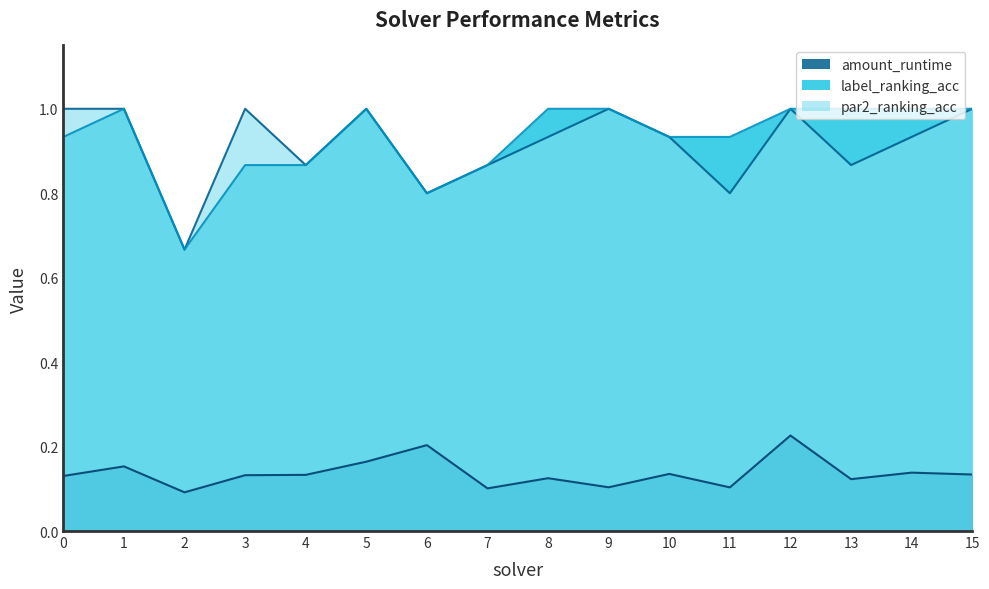

List the series in order of their peak value, lowest first.

amount_runtime, par2_ranking_acc, label_ranking_acc